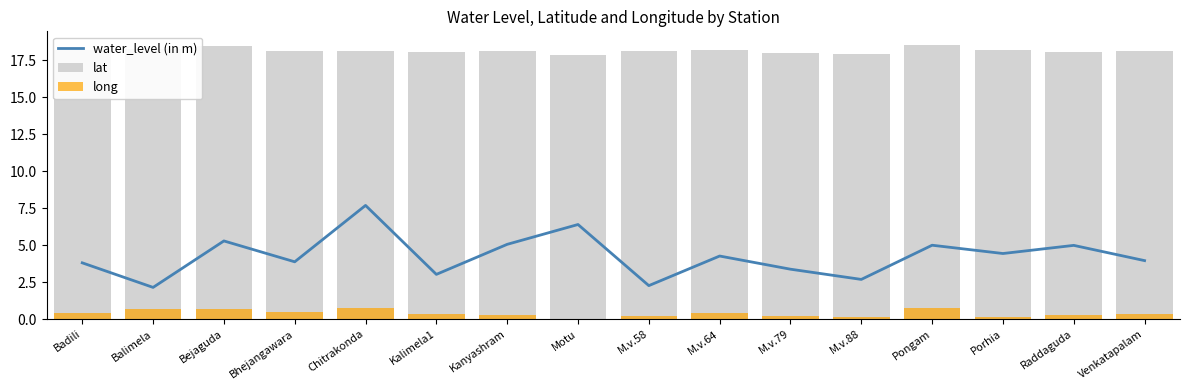

True or false: water_level (in m) has a value of 5.3 at Bejaguda.

True